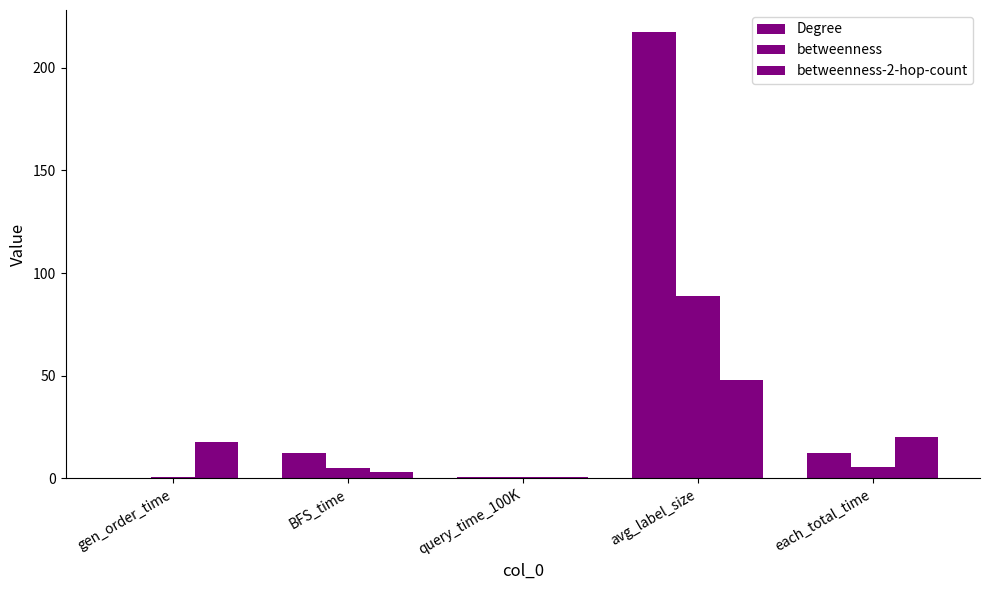

List the labels in order of Degree value, smallest first.

gen_order_time, query_time_100K, BFS_time, each_total_time, avg_label_size